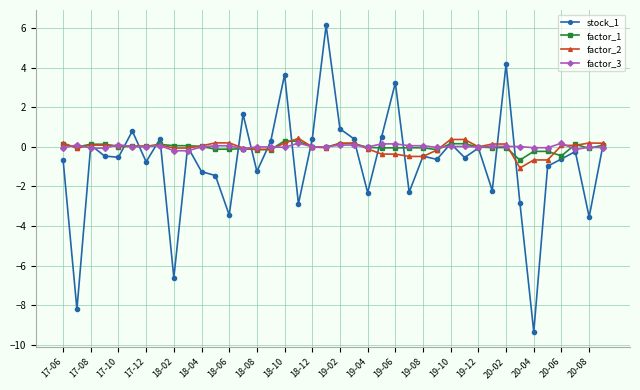

Count the number of data series in this chart.

4